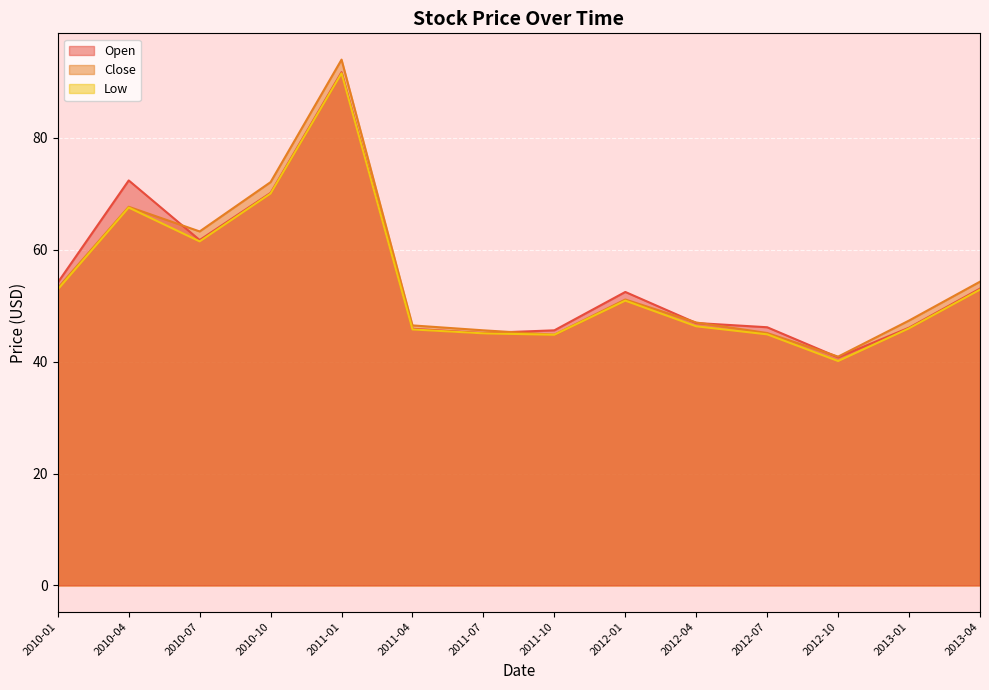

Reading right to left, list all the values displayed in this chart.

Open: 2013-04=53.1	2013-01=46.1	2012-10=40.8	2012-07=46.1	2012-04=46.9	2012-01=52.5	2011-10=45.6	2011-07=45.1	2011-04=45.9	2011-01=91.8	2010-10=70.2	2010-07=61.7	2010-04=72.4	2010-01=54.1
Close: 2013-04=54.3	2013-01=47.4	2012-10=40.9	2012-07=45.1	2012-04=47.0	2012-01=51.1	2011-10=44.8	2011-07=45.6	2011-04=46.5	2011-01=94.0	2010-10=72.1	2010-07=63.3	2010-04=67.7	2010-01=53.2
Low: 2013-04=52.9	2013-01=46.0	2012-10=40.1	2012-07=44.9	2012-04=46.3	2012-01=50.9	2011-10=44.8	2011-07=45.1	2011-04=45.8	2011-01=91.6	2010-10=70.1	2010-07=61.5	2010-04=67.5	2010-01=52.9